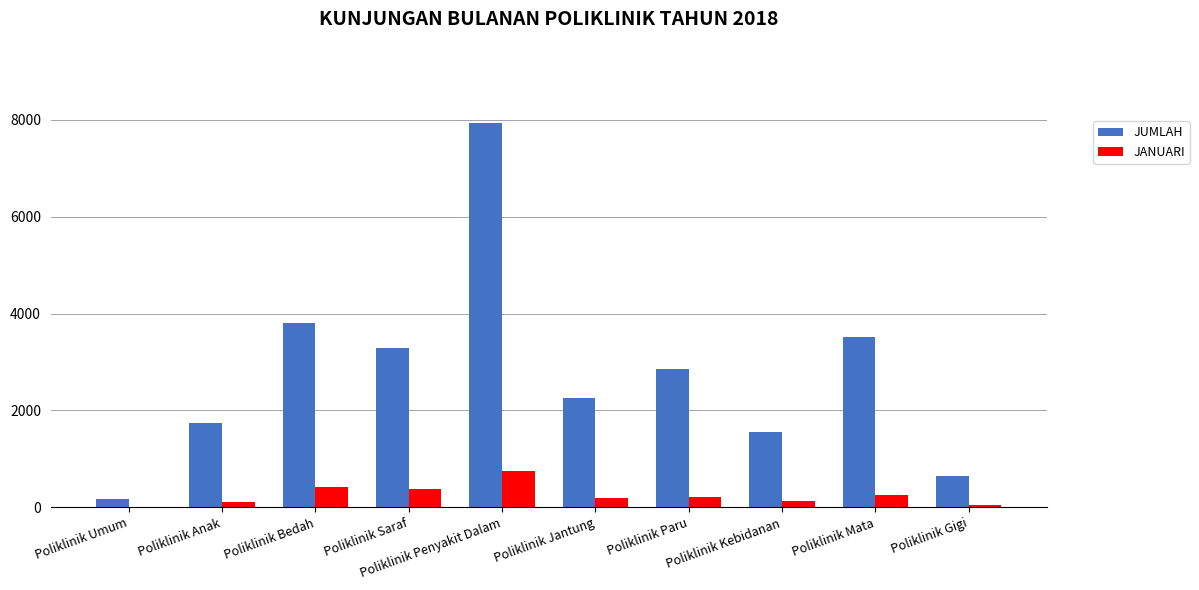

How many groups of bars are there?

10